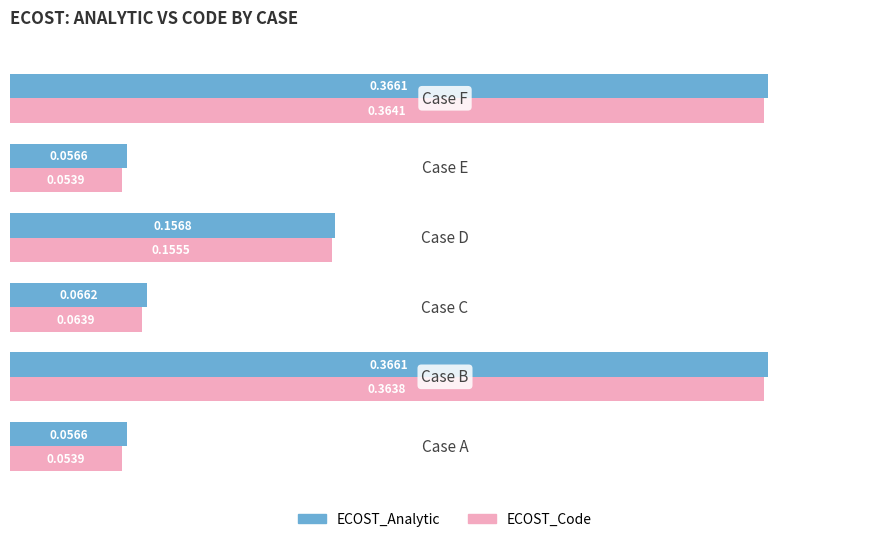

What is the difference between the second highest and second lowest values in the ECOST_Code series?

0.3